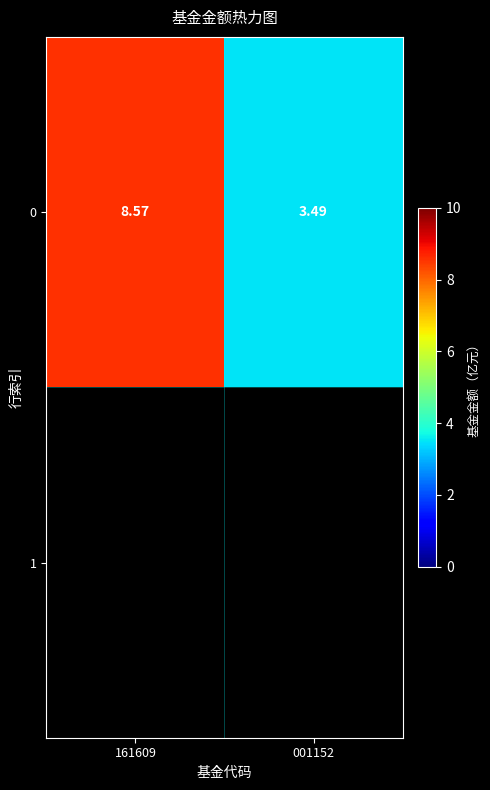

What is the change in value from 161609 to 001152?

-5.1